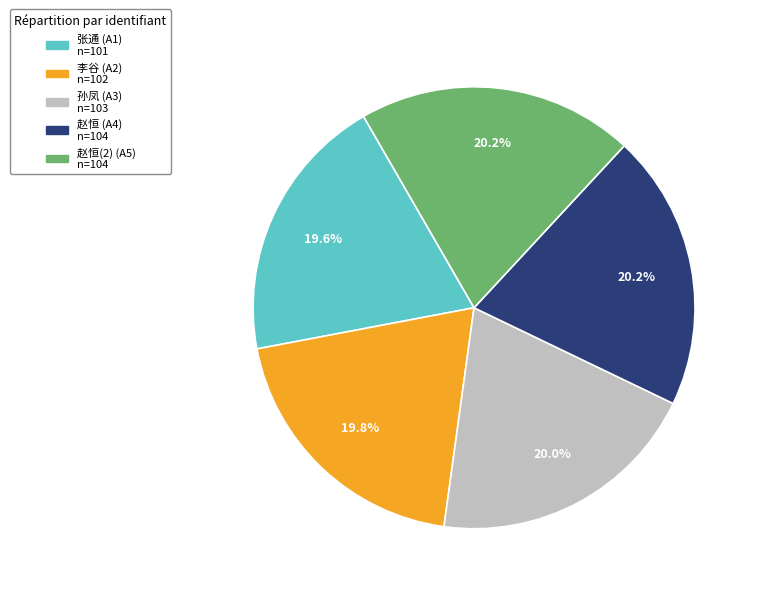

Count the number of slices in the pie.

5